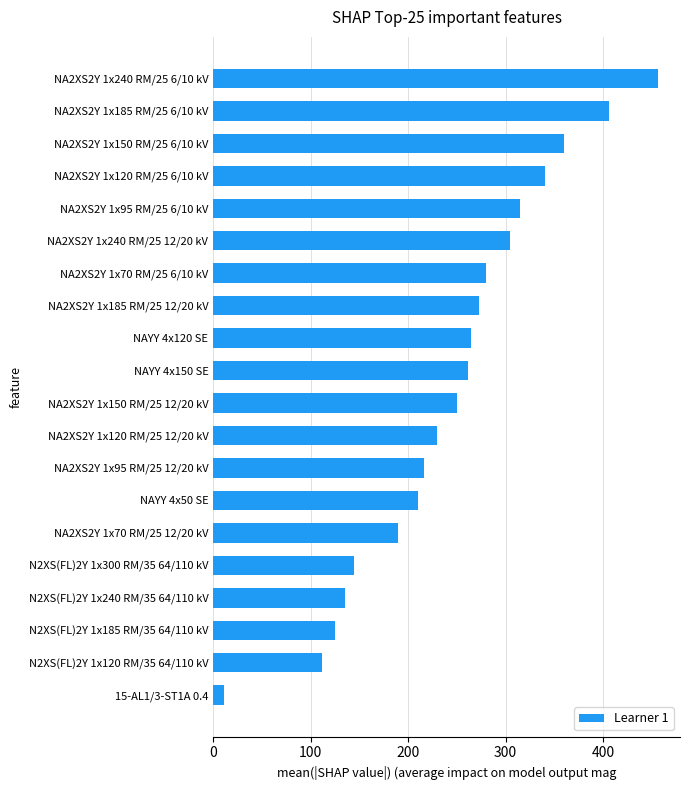

Count the number of categories in the chart.

20